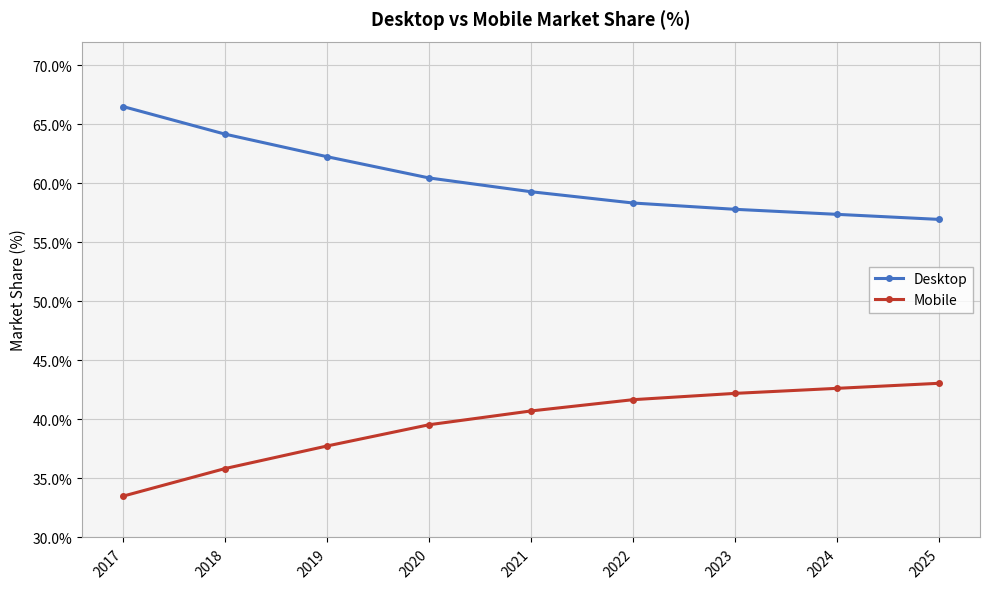

The value of Mobile at 2021 is 40.7. True or false?

True